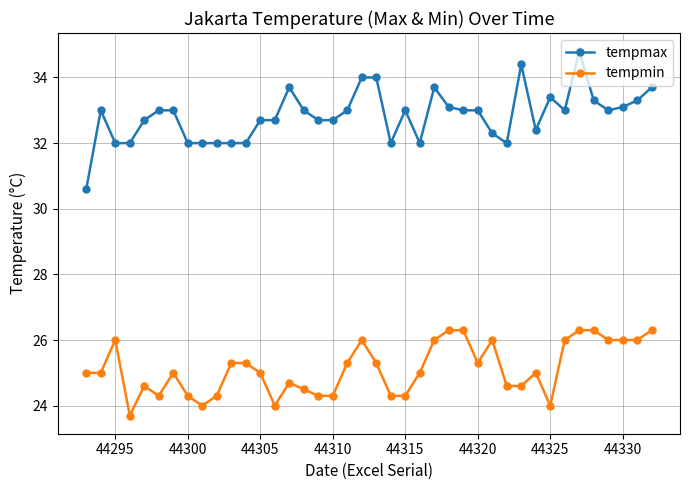

What is the value of the tempmin point at the 23rd from the left?

24.3